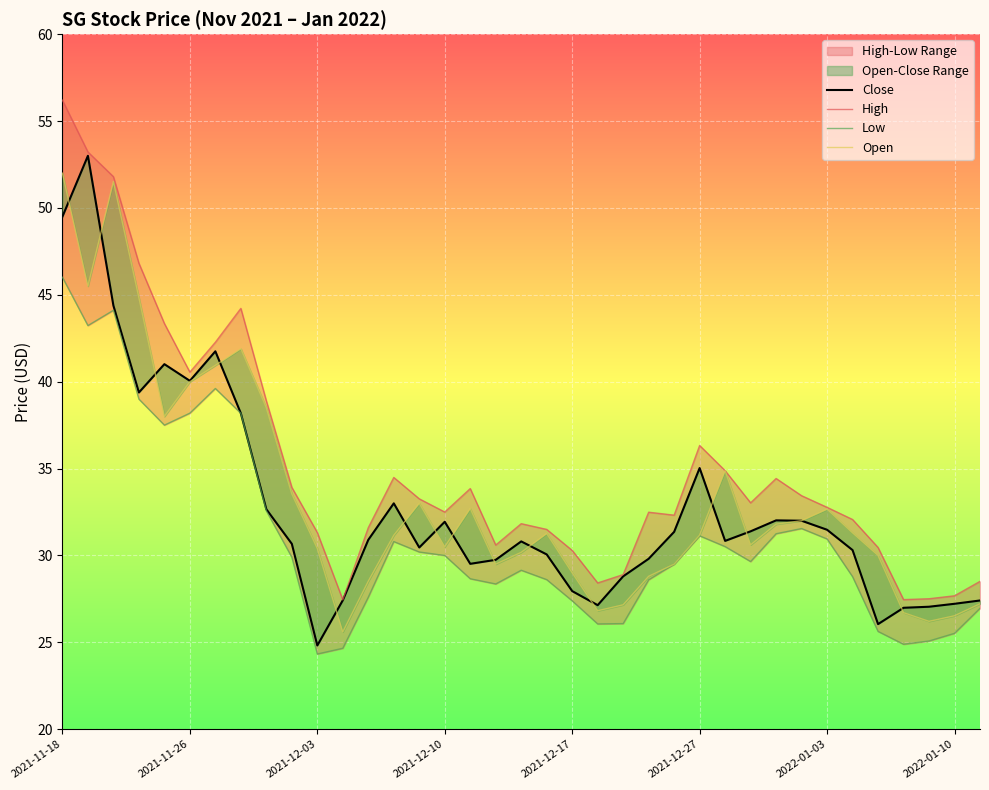

What is the maximum value for High?

56.2